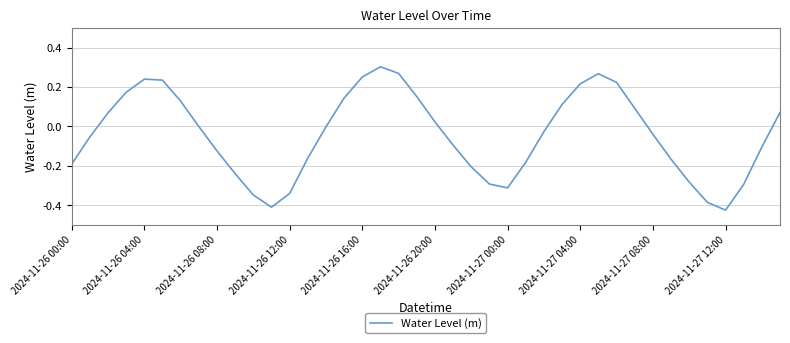

What is the difference between the maximum and minimum values?

0.7